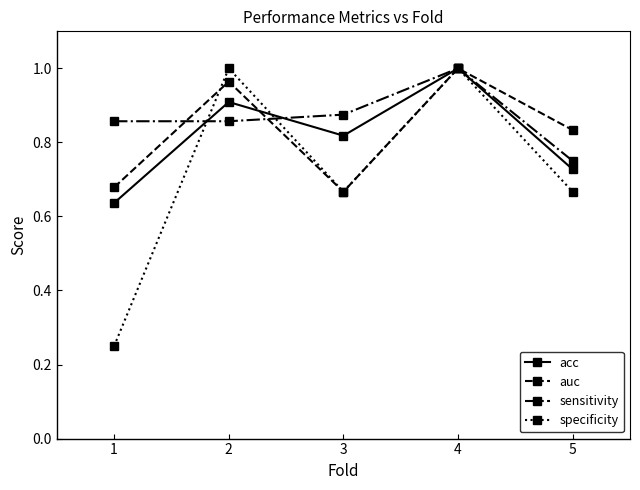

How many categories are shown in the chart?

5